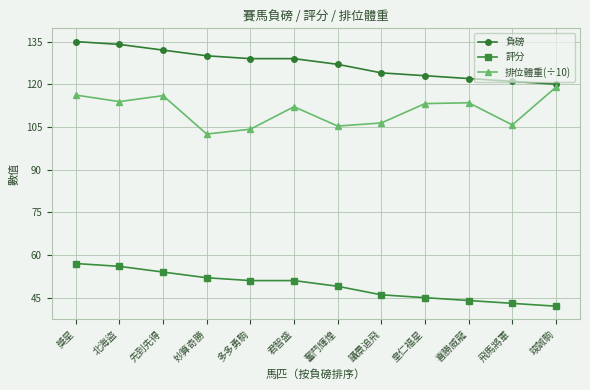

What is the spread (max minus min) of values at 多多勇駒?

78.0